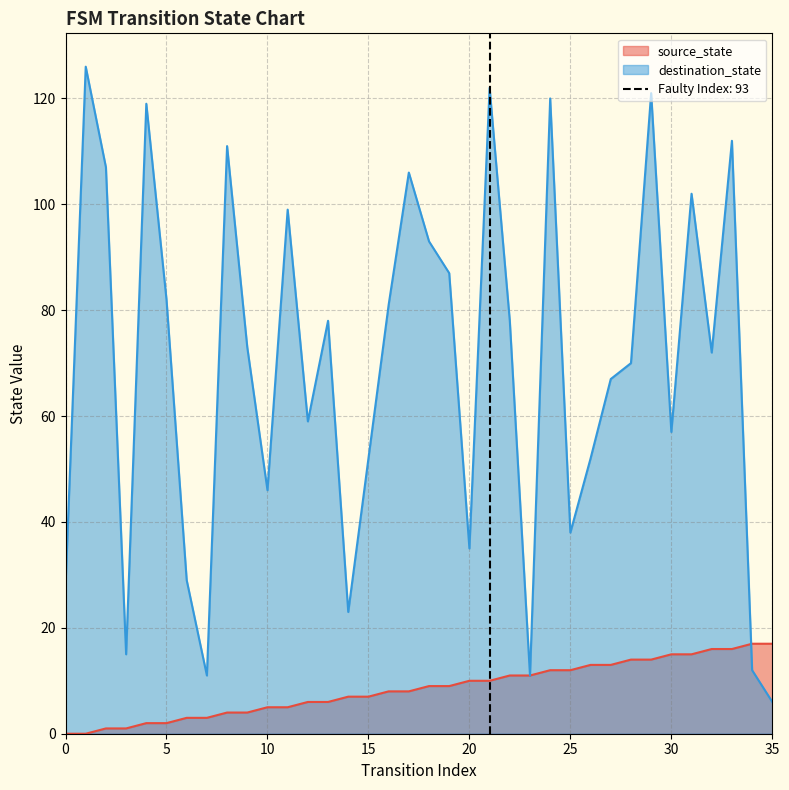

What is the difference between the highest and lowest values at 30?

42